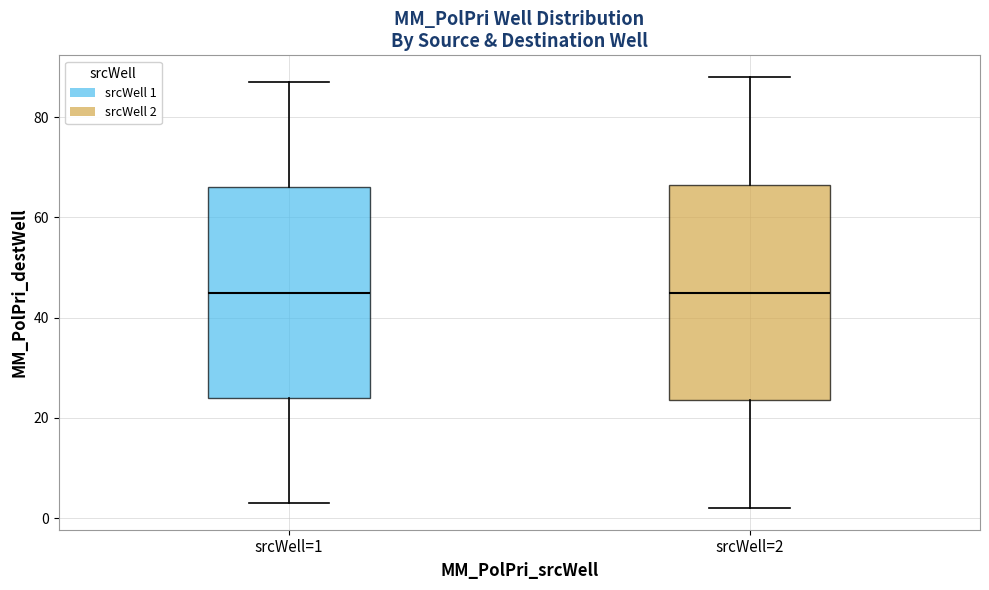

Reading left to right, transcribe this box plot: for each box, give where its median line is, the range the box spans, and where its two whiskers end, as read against the y-axis. The values are not printed on the chart, so give them approximately, as read against the axis.

srcWell=1: median 46, box 24 to 66, whiskers 4 to 88
srcWell=2: median 46, box 24 to 66, whiskers 2 to 88